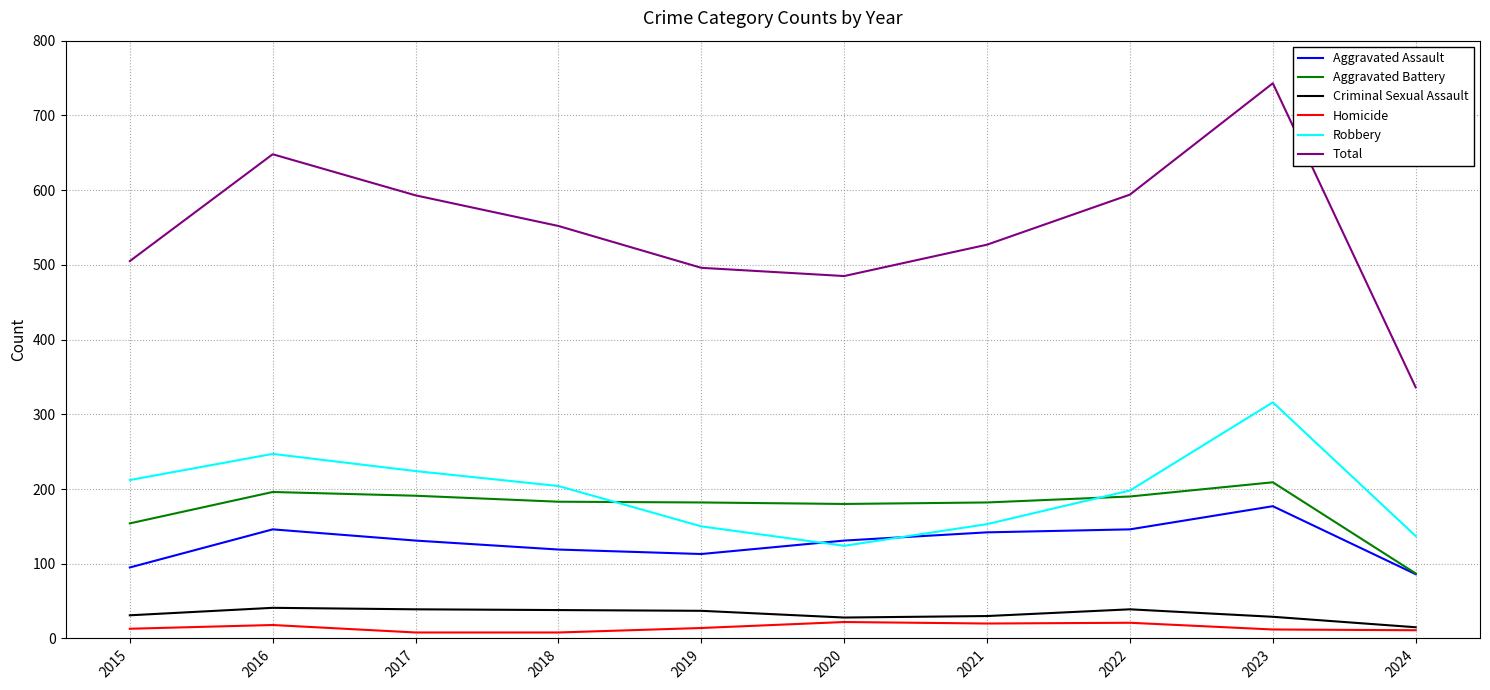

True or false: Criminal Sexual Assault and Robbery cross at least once.

False